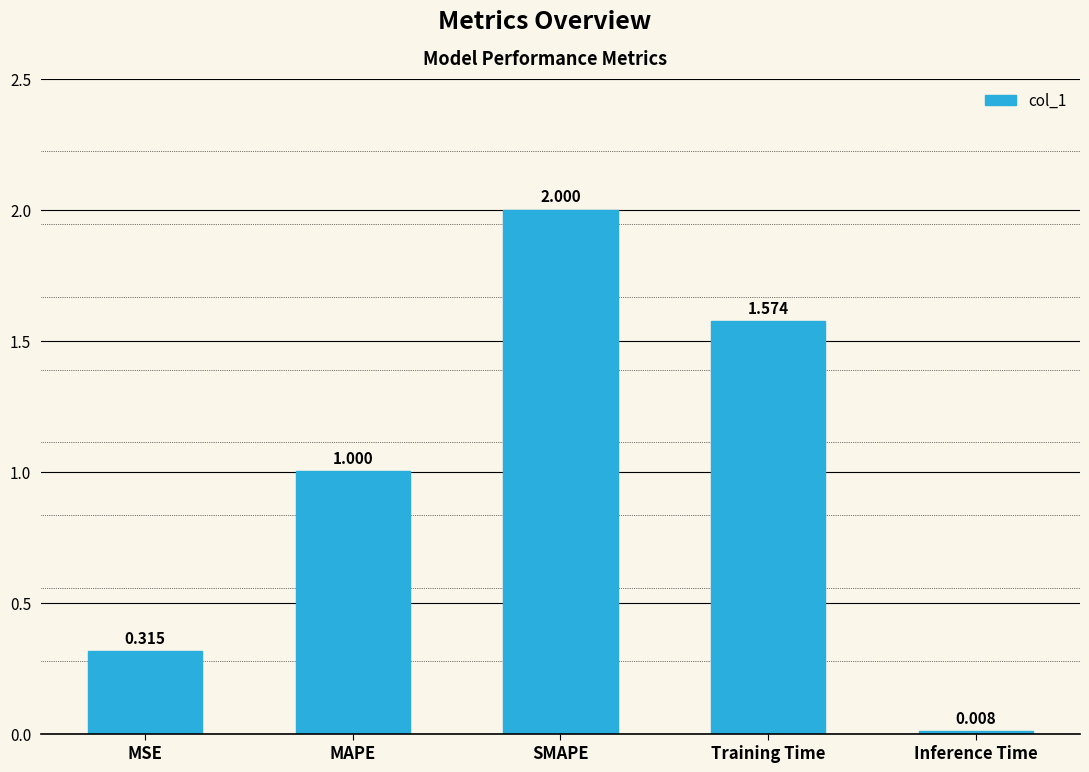

At which label is the value closest to 1?

MAPE